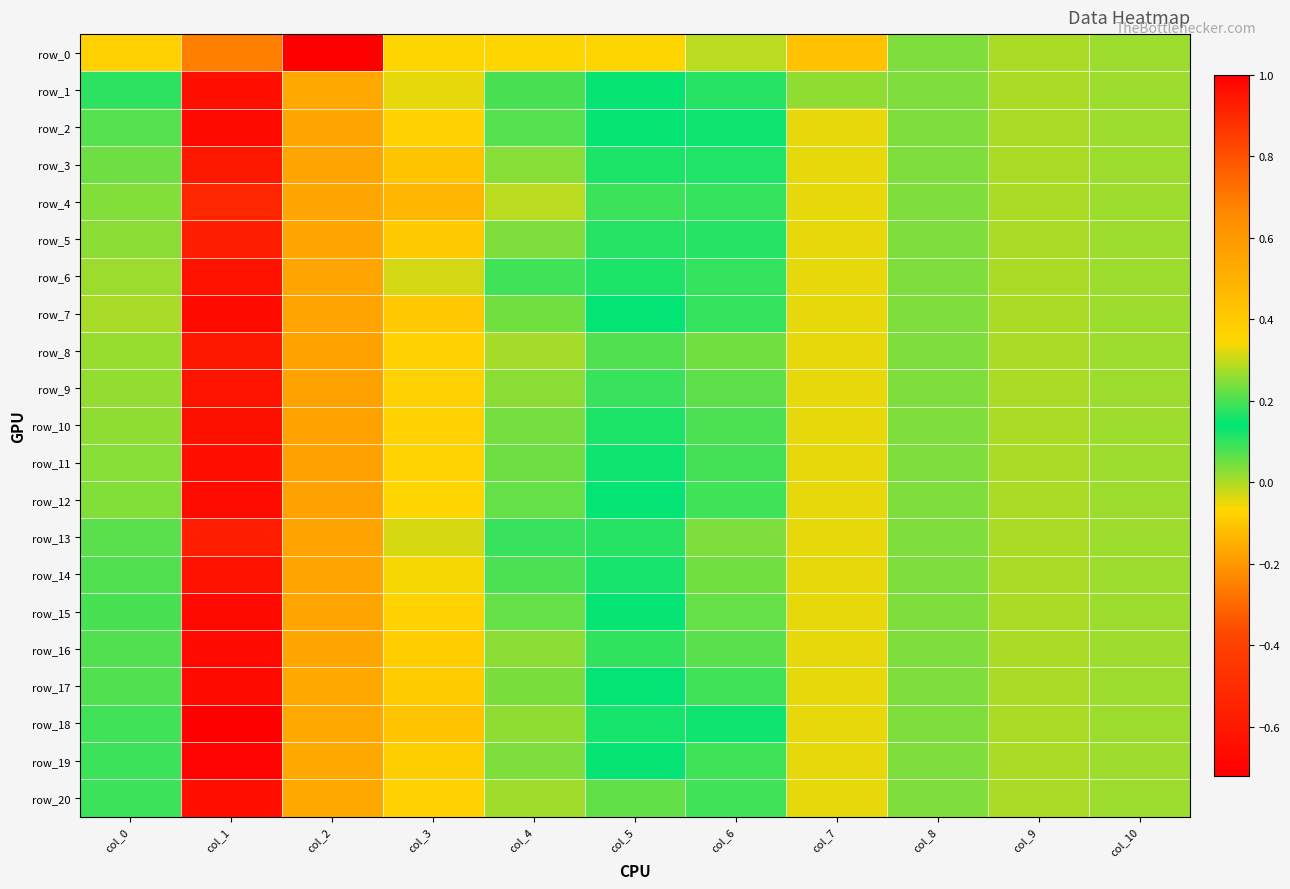

The value of row_0 at col_9 is -0.6. True or false?

False